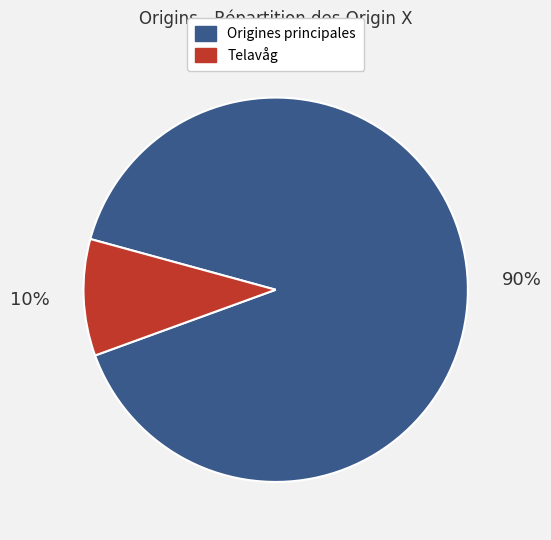

To the nearest percent, what is the average slice percentage?

50%